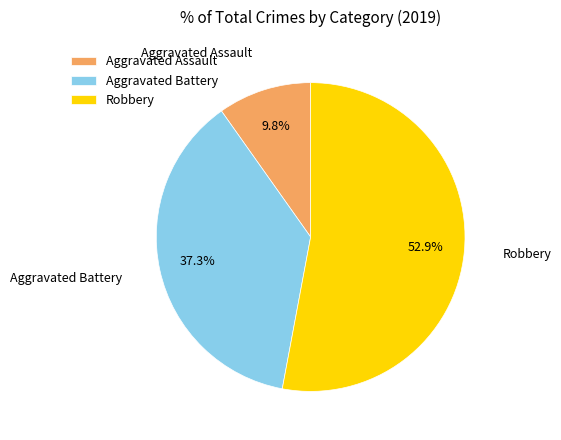

The Robbery slice represents 53% of the pie. True or false?

True